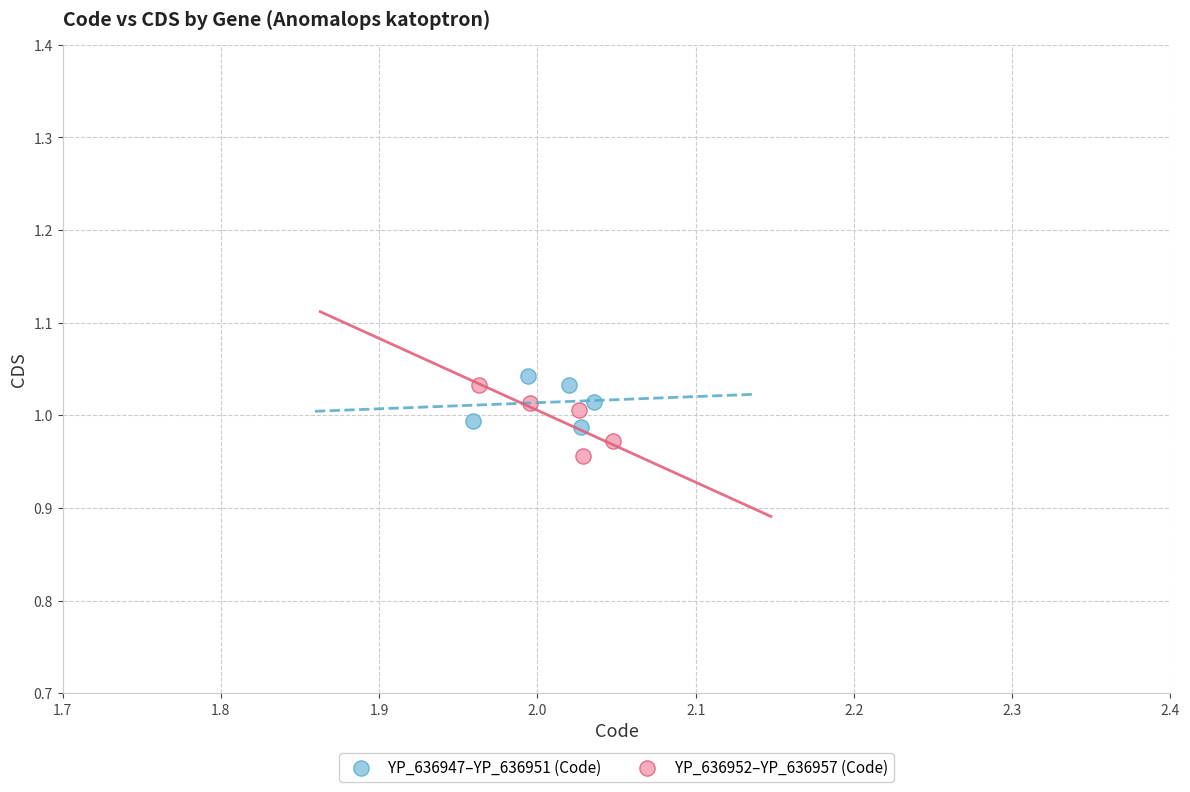

Which series has the largest Y range (max minus min)?

YP_636952–YP_636957 (Code)